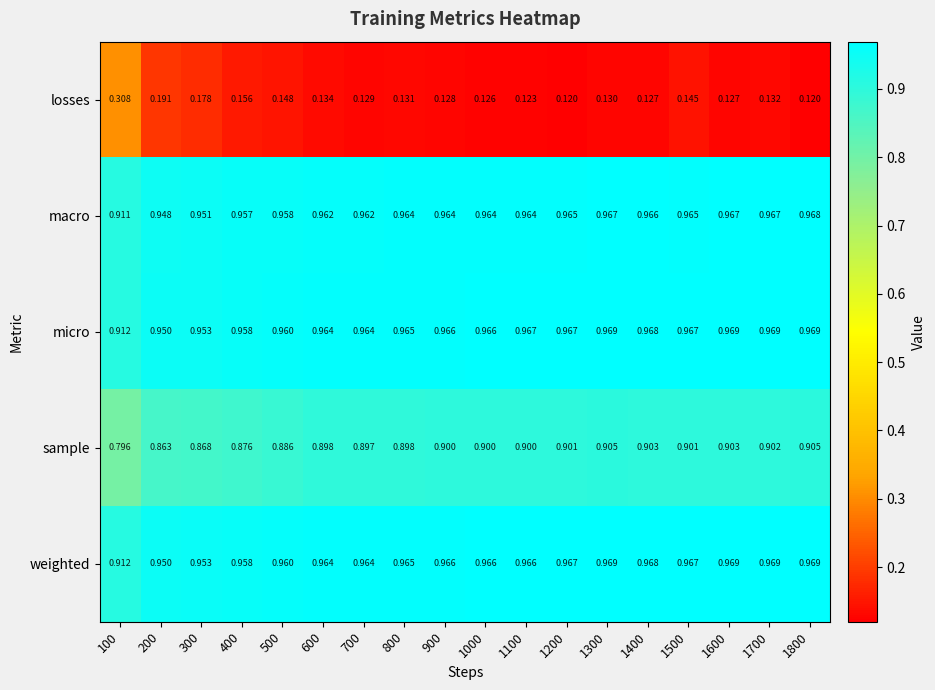

Between 500 and 600, which series saw the biggest shift?

losses